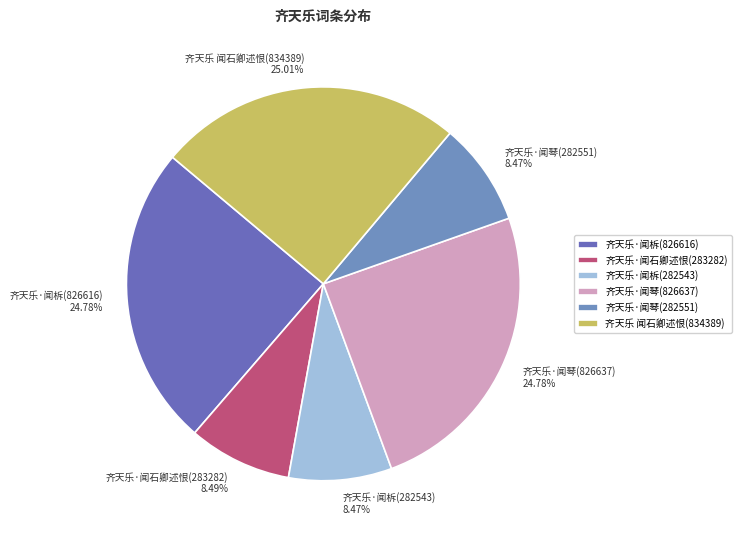

How much of the chart is everything except 齐天乐·闻柝(282543)?

91.5%